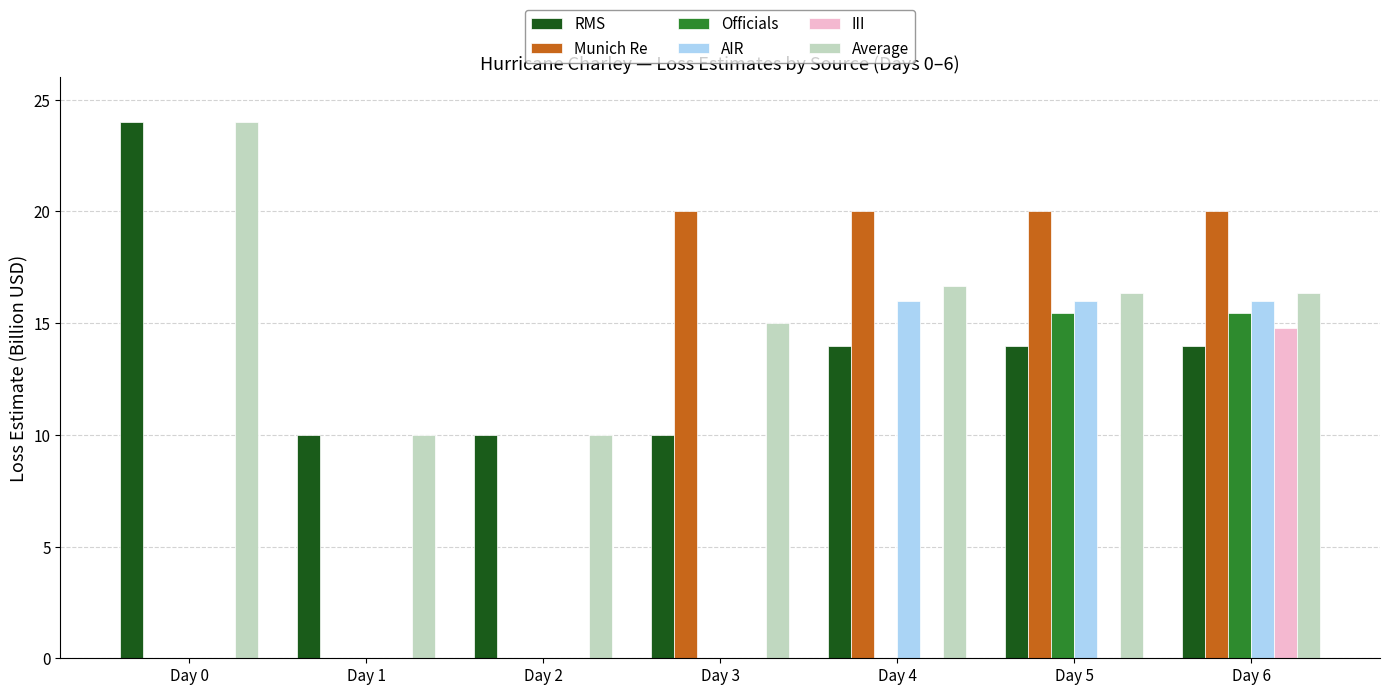

What is the highest value of the Officials series?

15.5